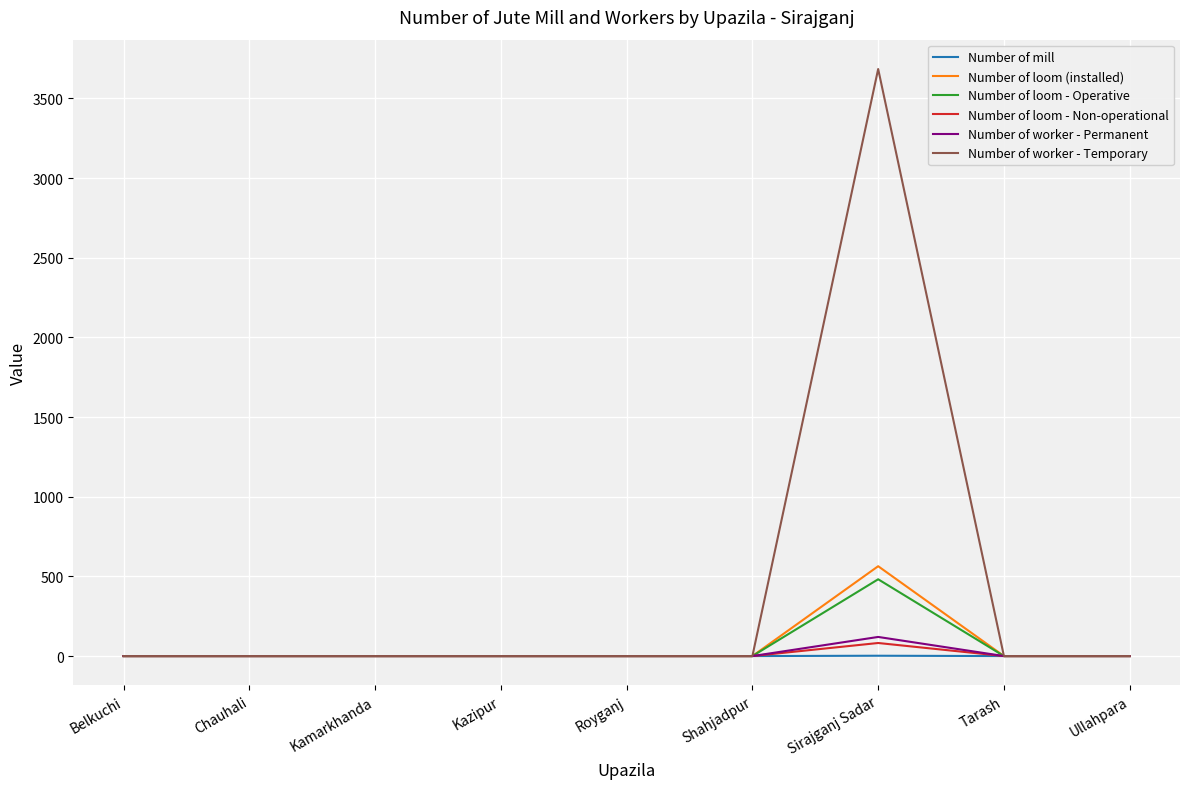

Between Chauhali and Sirajganj Sadar, which series saw the biggest shift?

Number of worker - Temporary